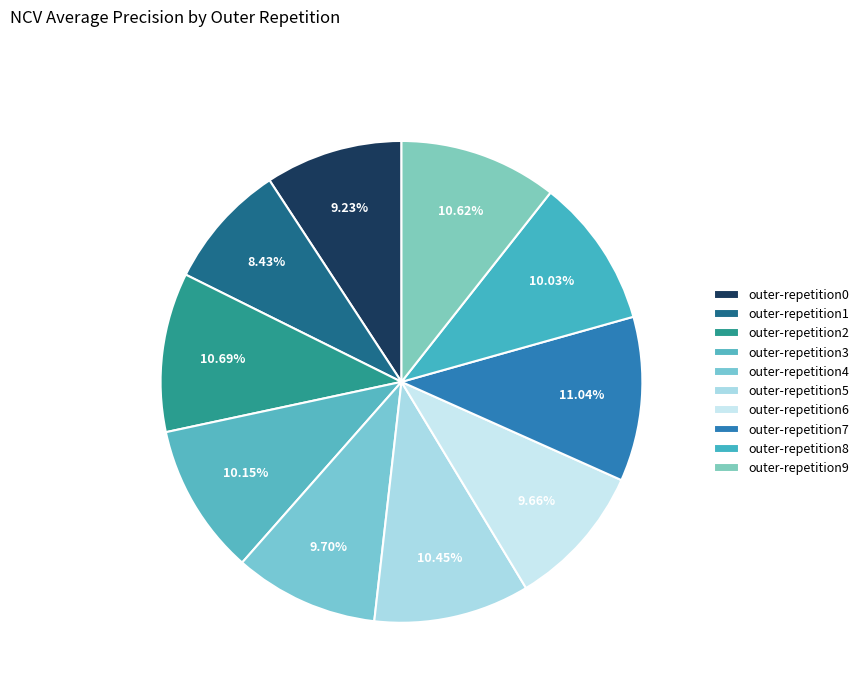

Which category has the smallest portion of the pie?

outer-repetition1